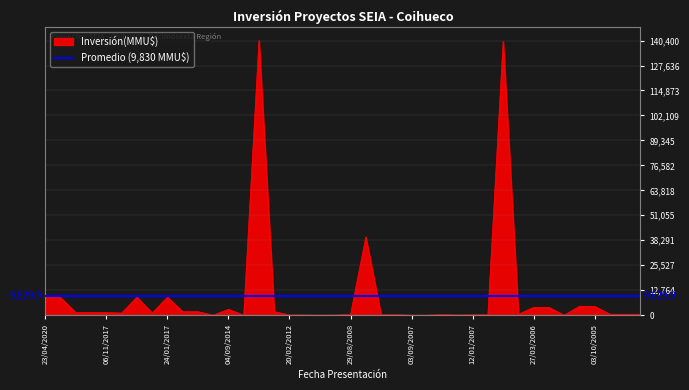

List the labels in order of value, largest first.

08/10/2013, 23/05/2006, 10/04/2008, 23/04/2020, 29/06/2017, 24/01/2017, 21/03/2019, 14/11/2005, 03/10/2005, 27/03/2006, 06/03/2006, 04/09/2014, 20/08/2015, 22/07/2015, 12/04/2013, 20/04/2018, 29/11/2017, 06/11/2017, 24/08/2017, 21/02/2017, 21/04/2006, 21/03/2005, 22/02/2005, 17/01/2005, 29/08/2008, 04/07/2007, 08/10/2007, 12/01/2007, 29/12/2006, 14/01/2008, 20/02/2012, 10/01/2012, 08/02/2007, 01/09/2008, 02/06/2009, 31/08/2007, 13/01/2015, 18/08/2014, 03/09/2007, 28/12/2005